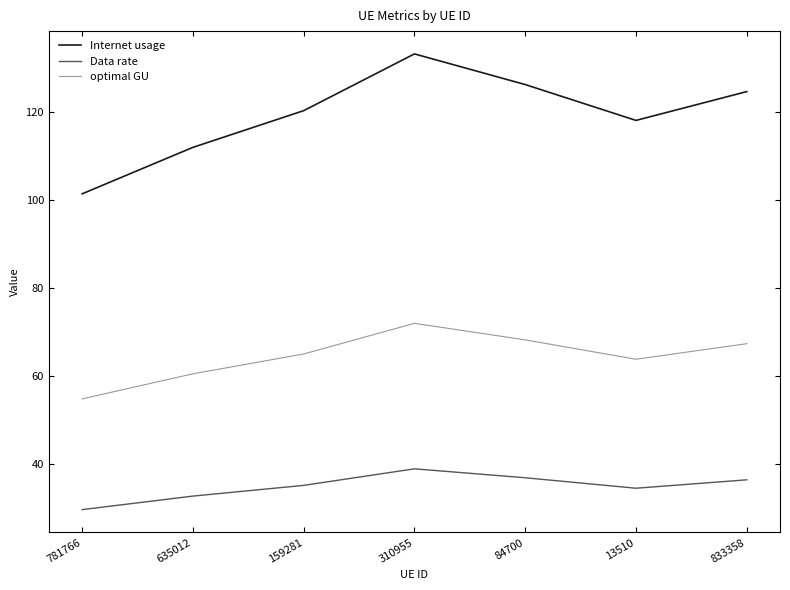

Does the chart have visible grid lines?

No